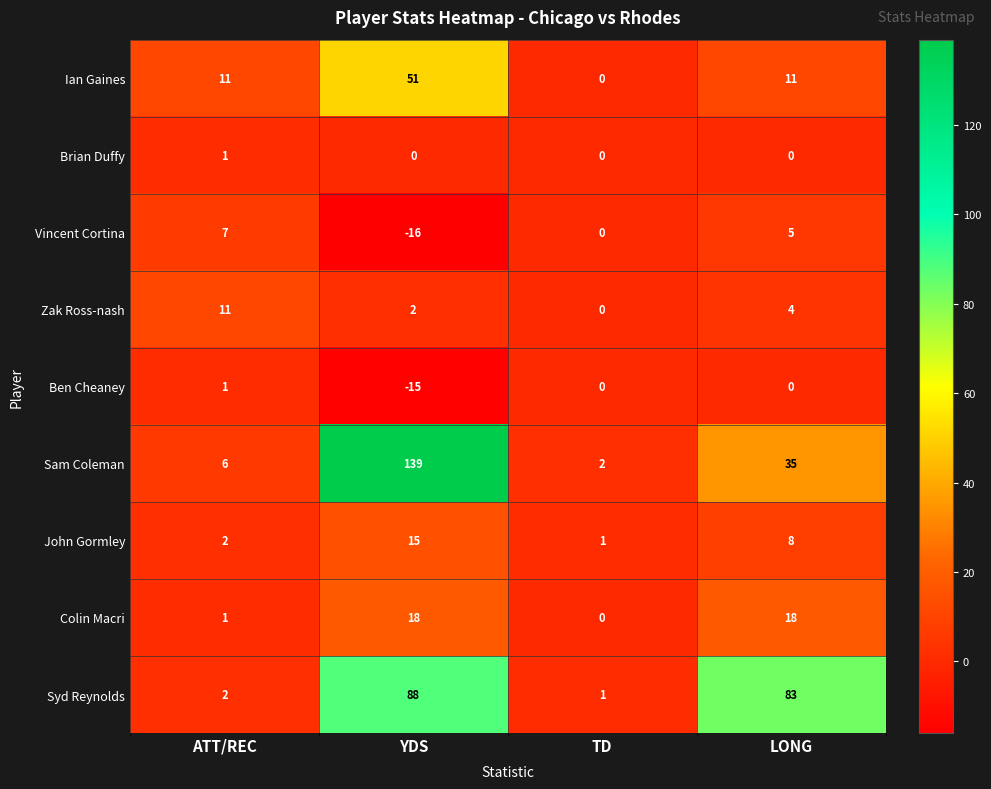

What is the average value of the Ian Gaines series?

18